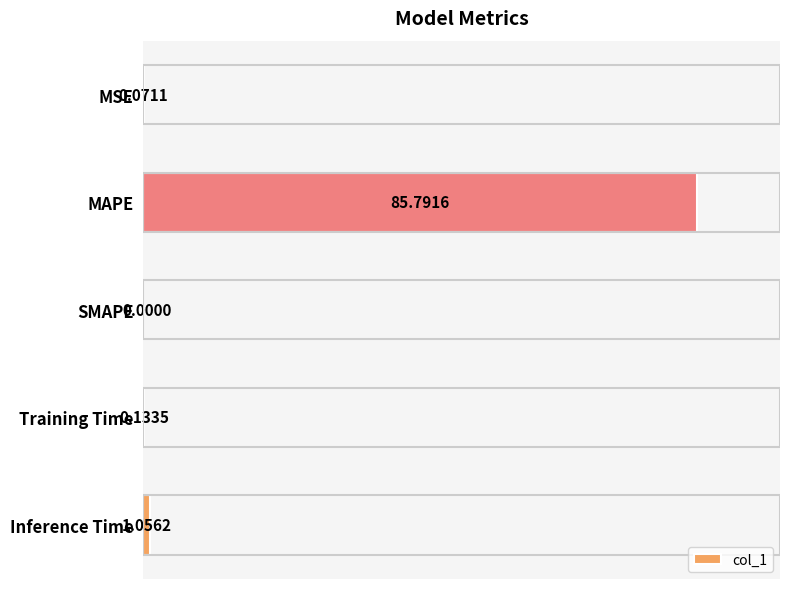

Where is the data nearest to the value 42?

Inference Time